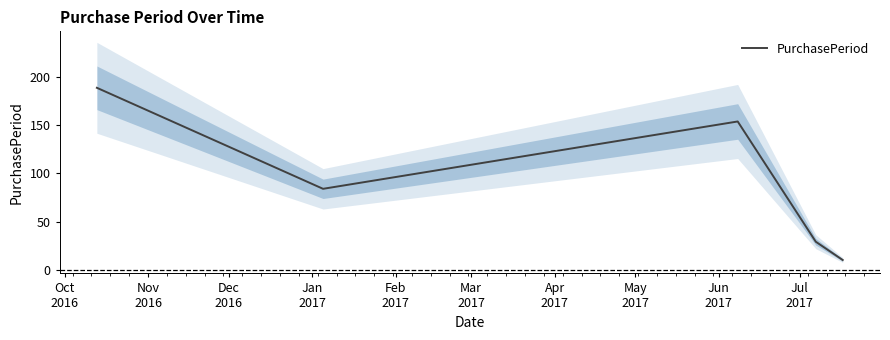

Count the number of values greater than 84.

2